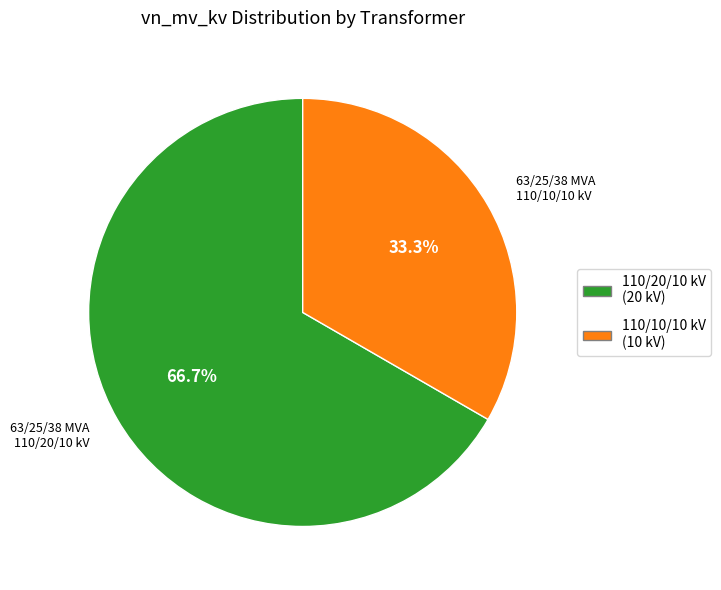

Which has a higher value, 110/20/10 kV or 110/10/10 kV?

110/20/10 kV